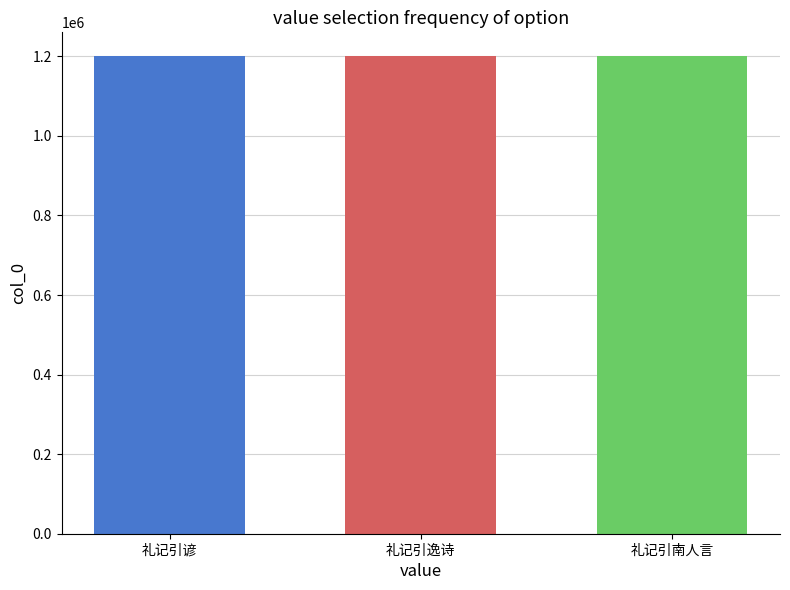

What is the greatest value displayed?

1200239